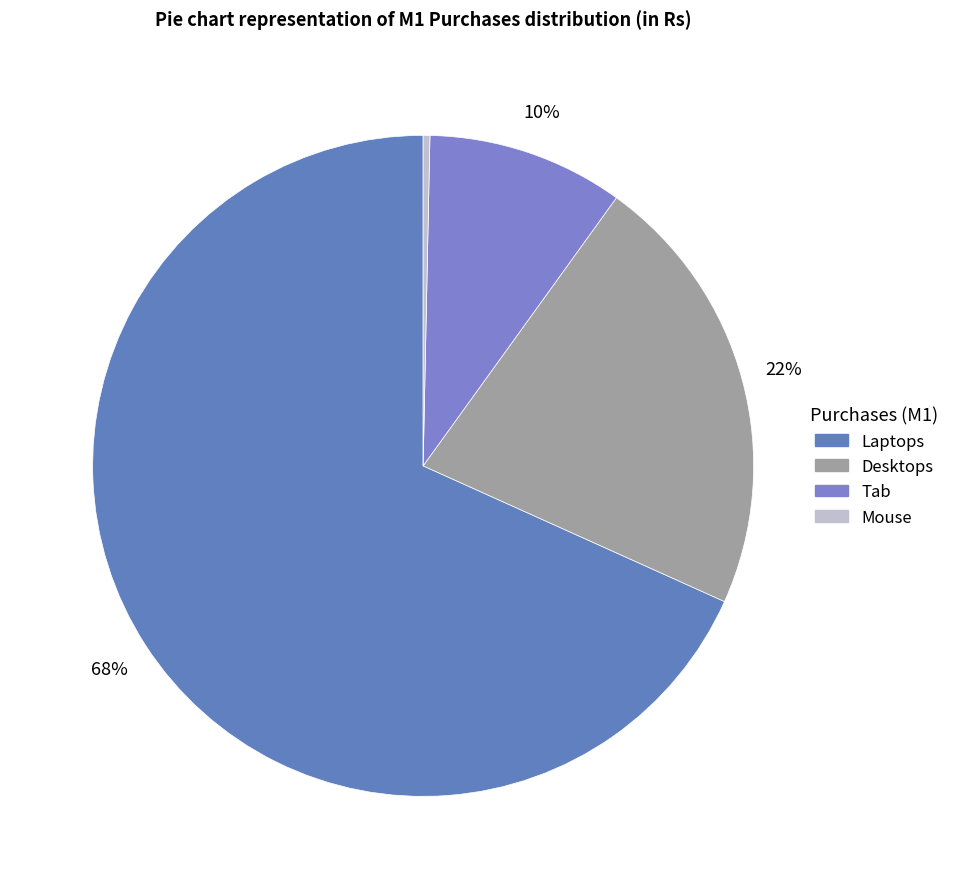

To the nearest percent, what is the difference between the largest and smallest slice percentages?

68%